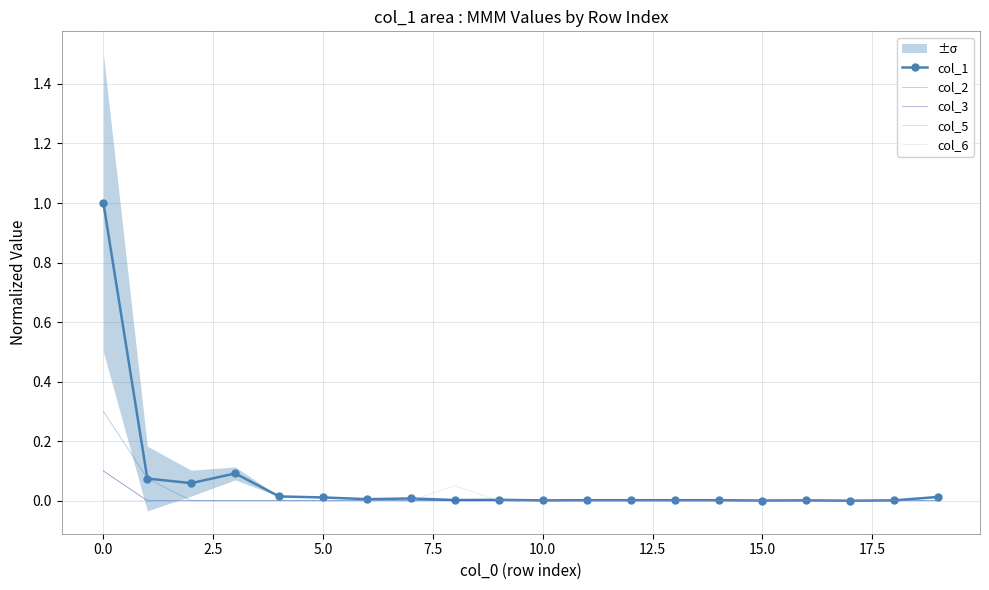

Which series has the widest spread of values?

col_1